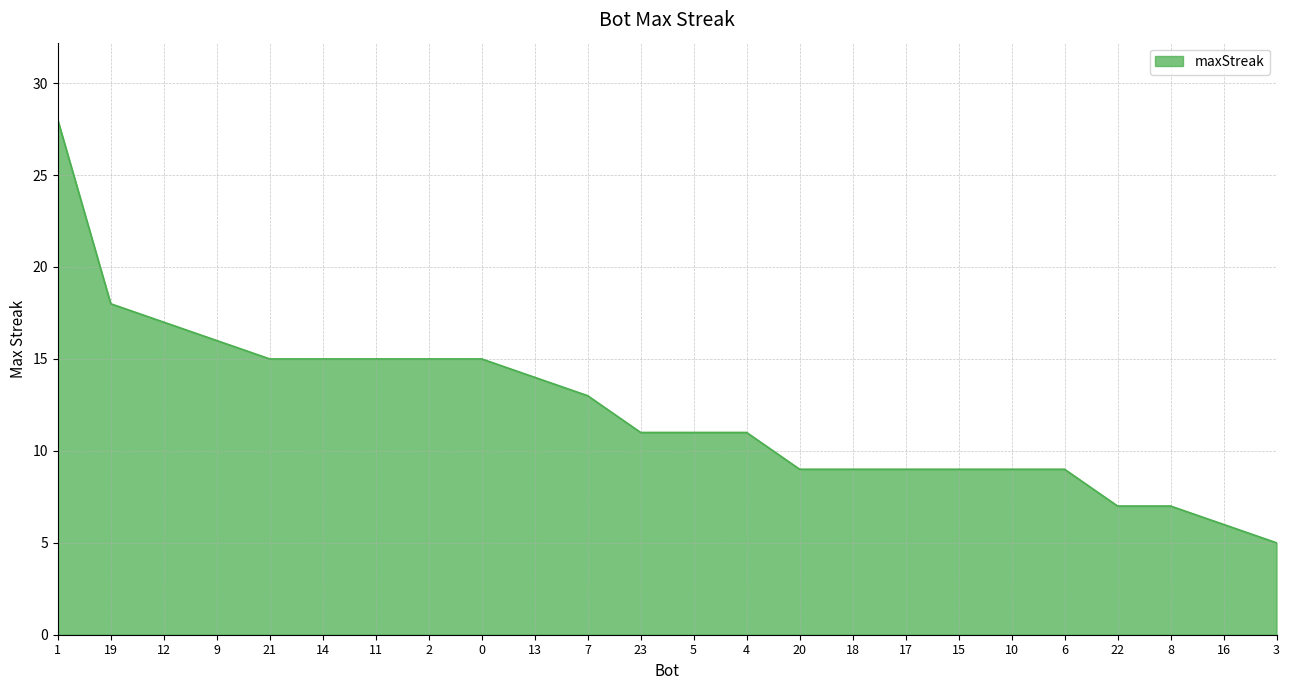

What is the minimum value shown in the chart?

5